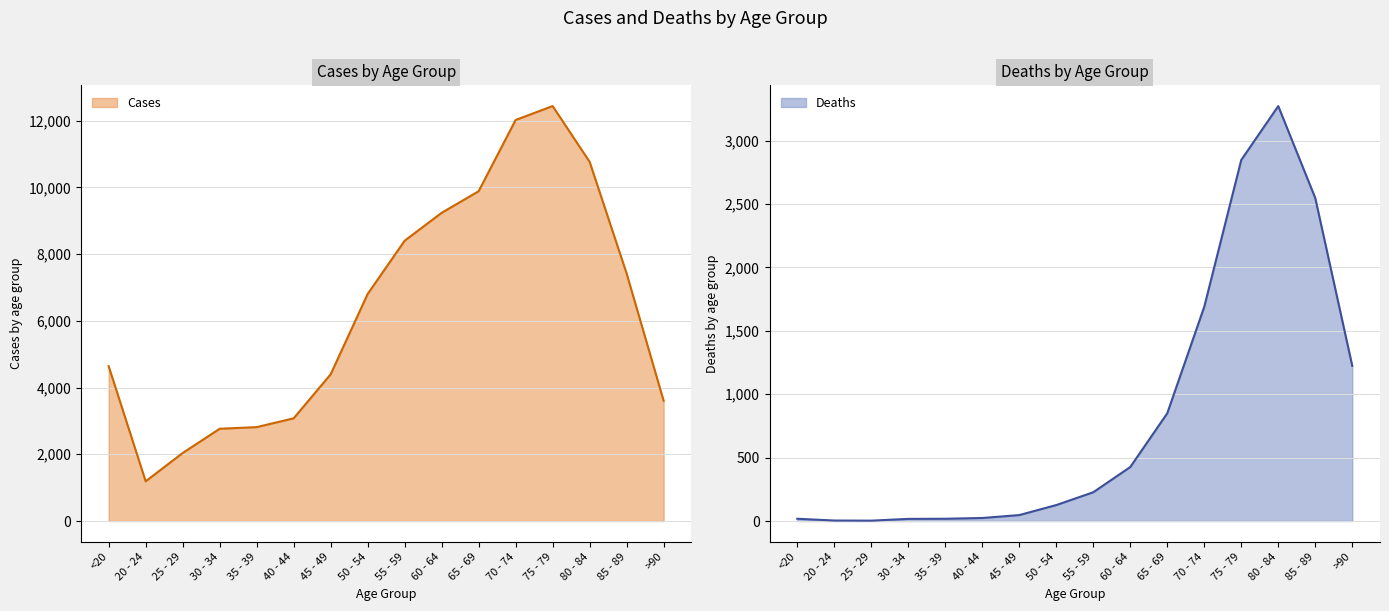

List the series in order of their peak value, lowest first.

Deaths, Cases